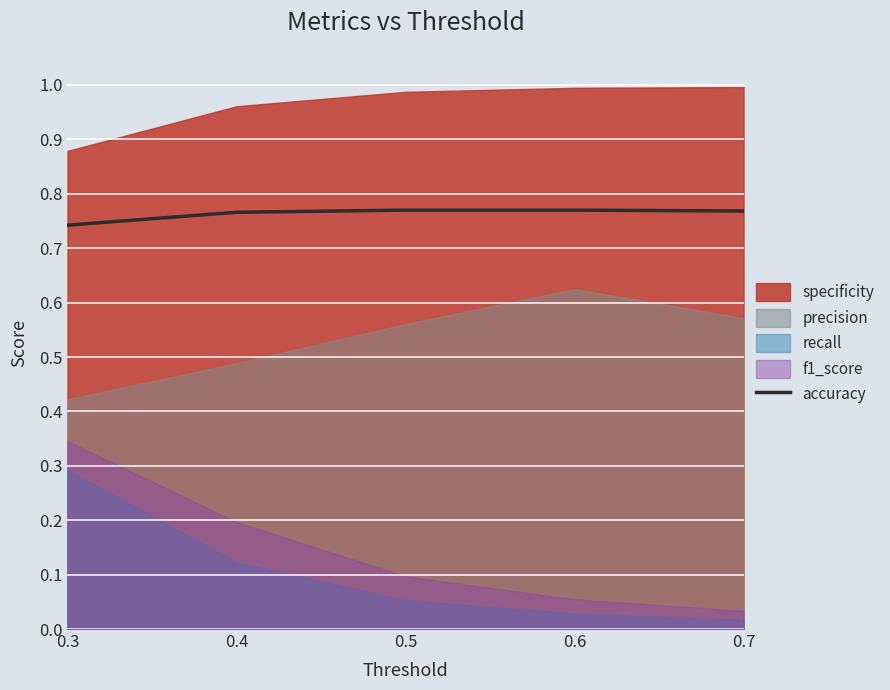

The chart shows a value of 1.2 at 0.4. True or false?

False